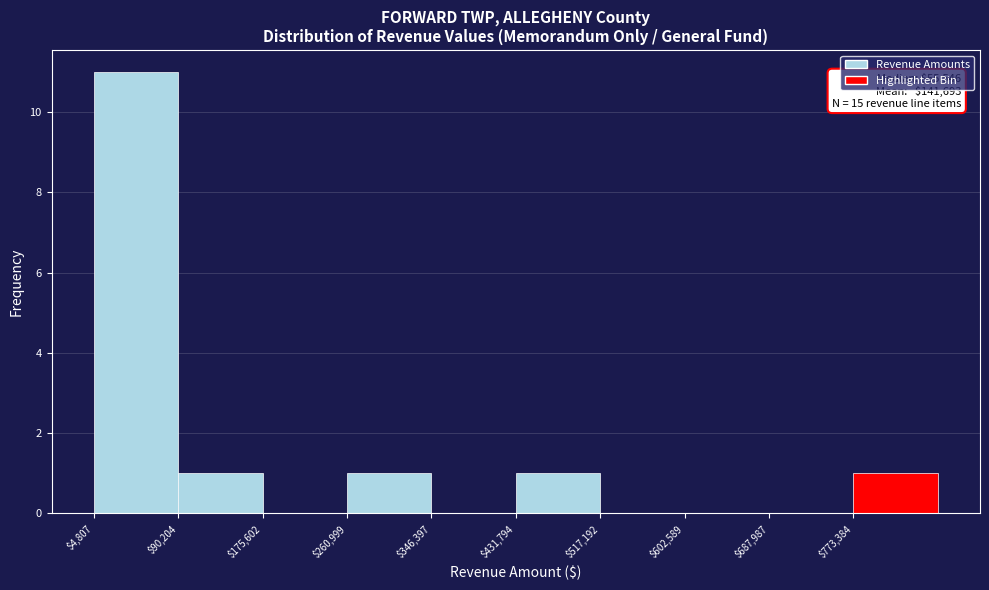

Which range on the x-axis has the tallest bar?

0 to 90000